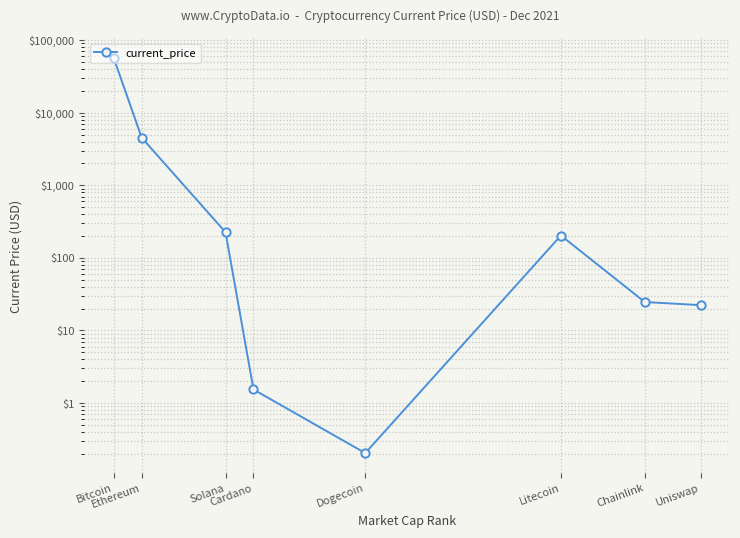

Reading right to left, what are all the values shown in this chart?

22.3	24.7	203.2	0.2	1.5	225.4	4518.2	56505.0